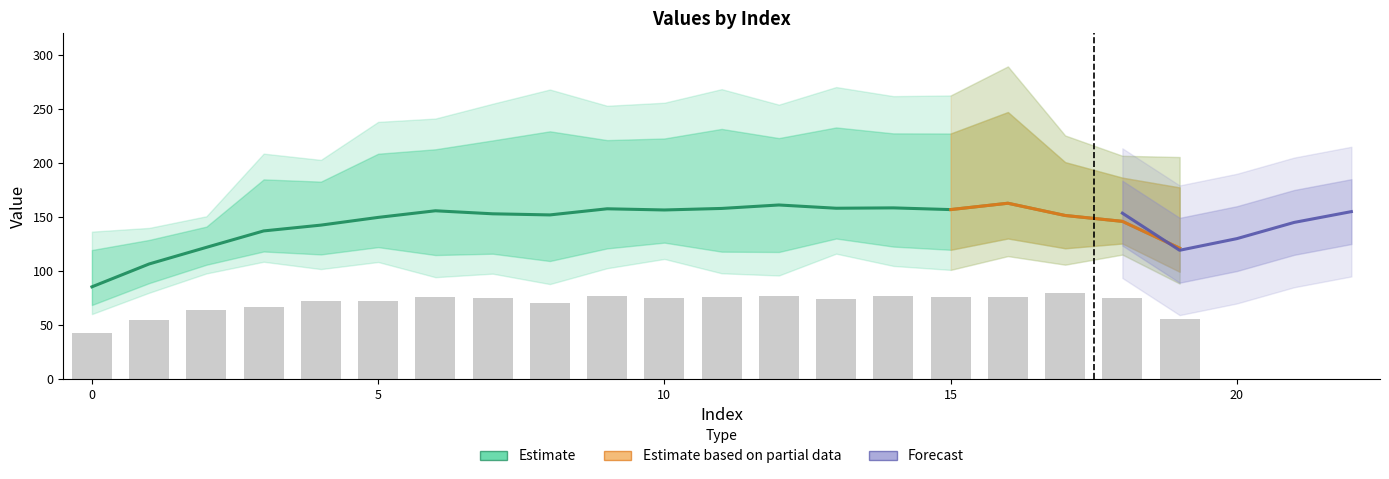

What is the approximate value of d-160.0 at 18?

145.5